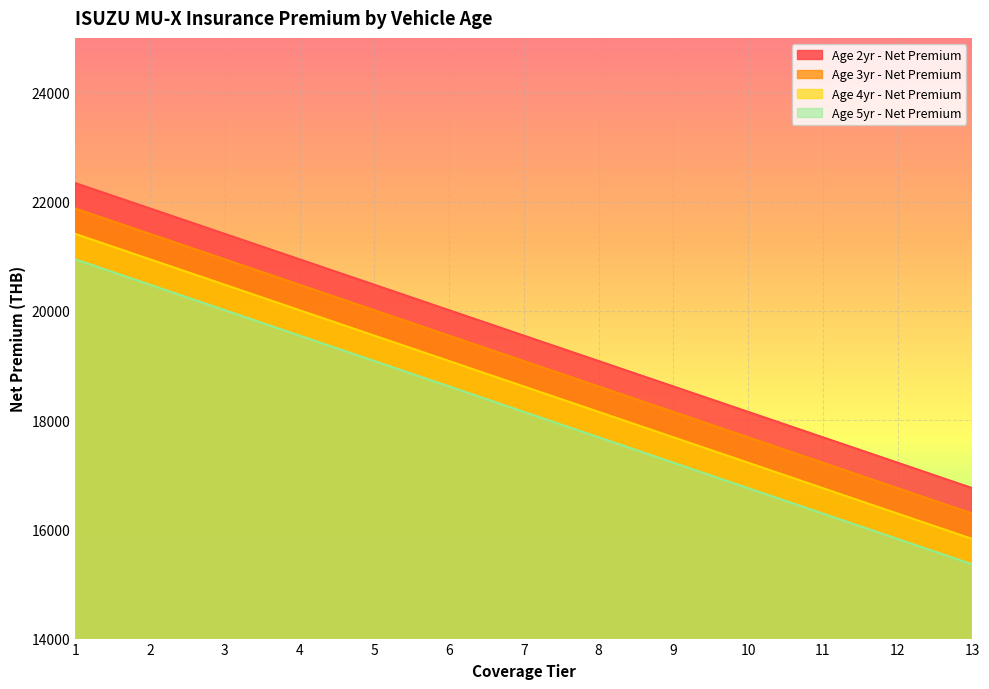

The Age 4yr - Net Premium series shows 20944.0 at 2. True or false?

True